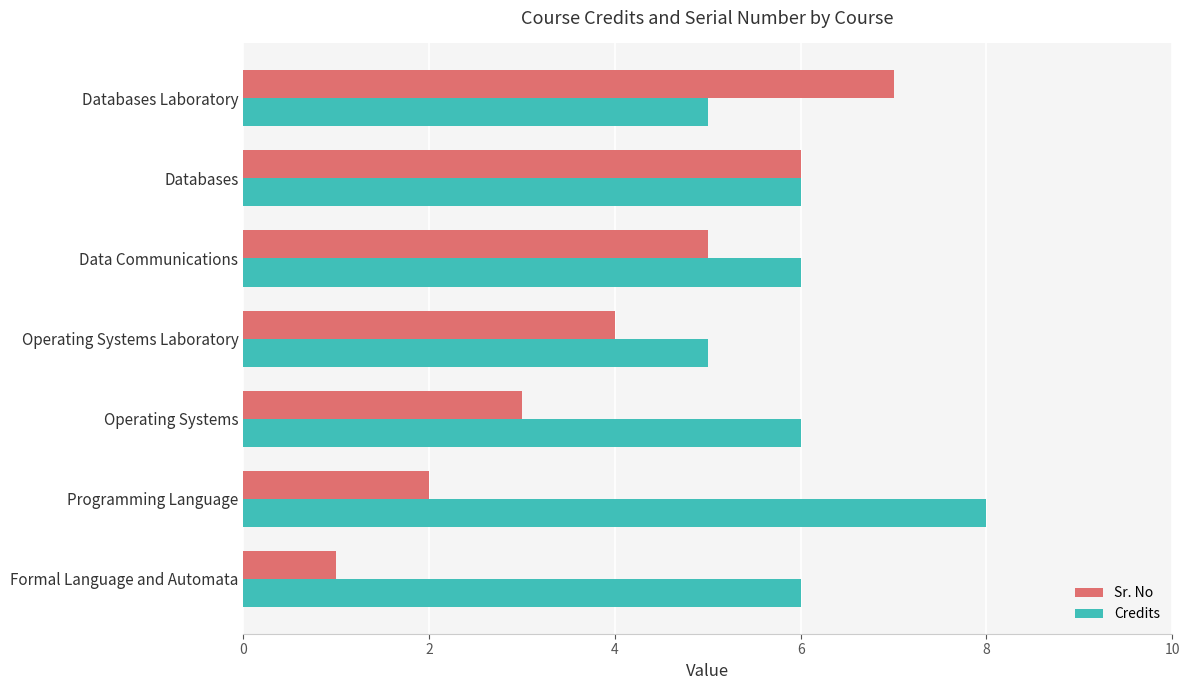

Which series has the widest spread of values?

Sr. No